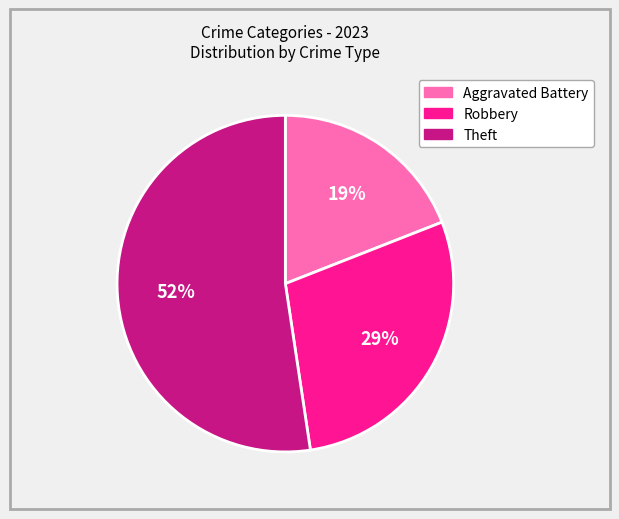

Which has a higher value, Aggravated Battery or Theft?

Theft